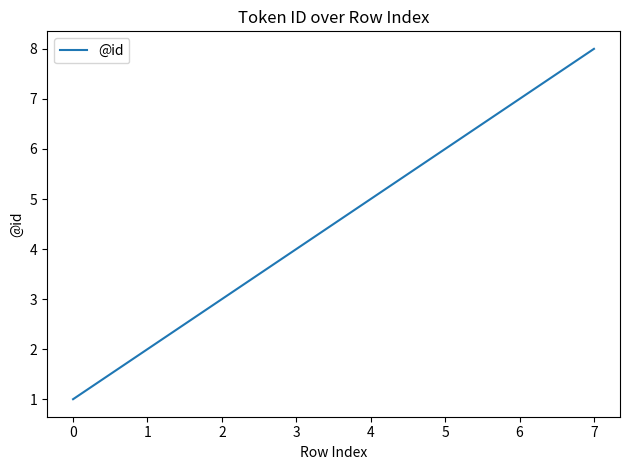

What is the difference between the maximum and minimum values?

7